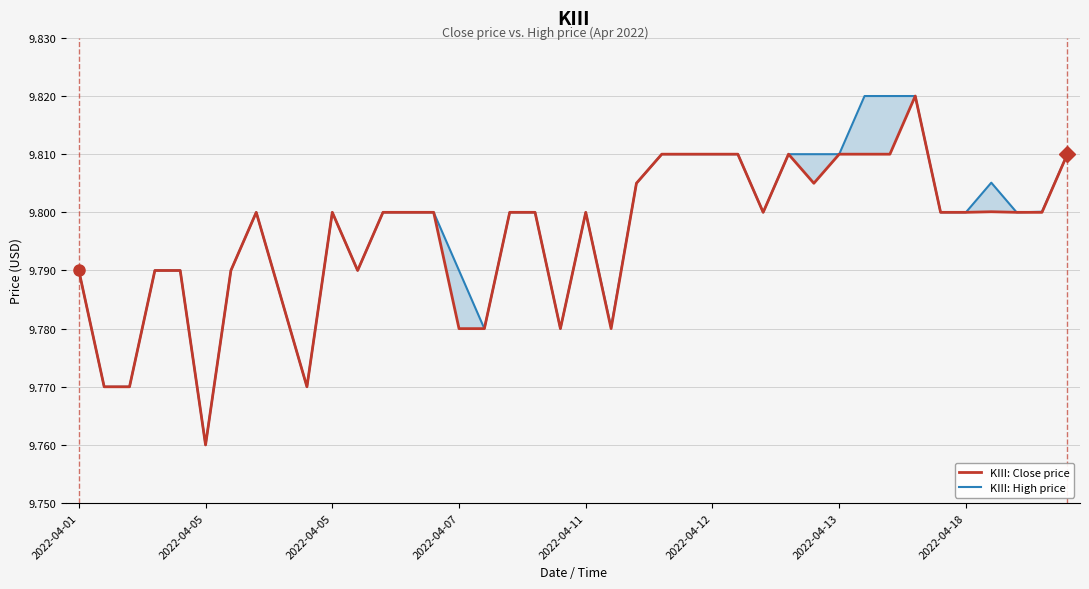

What are all the series names shown in the legend?

KIII: Close price, KIII: High price